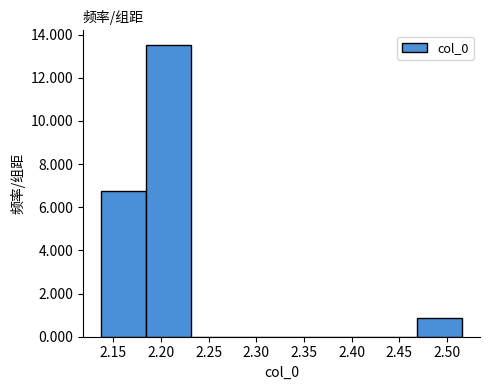

Which range on the x-axis has the tallest bar?

2.185 to 2.230